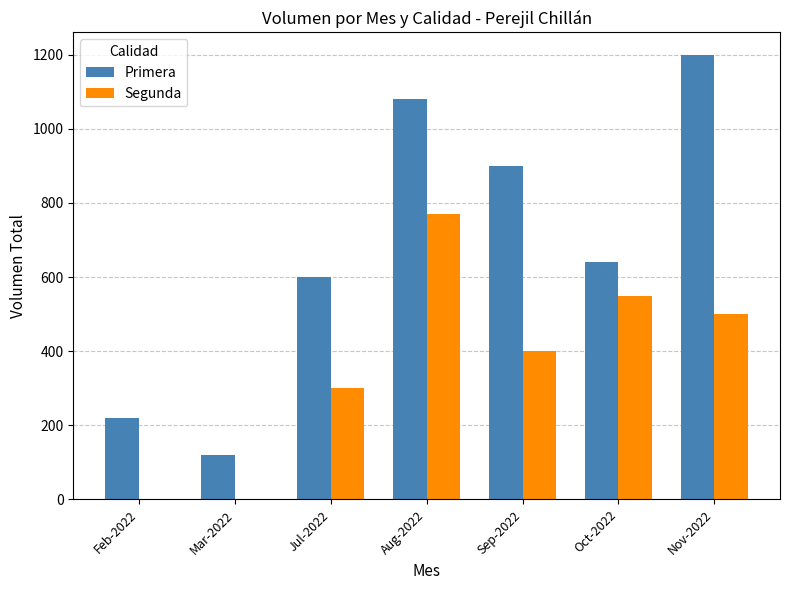

What is the sum of all Primera values?

4760